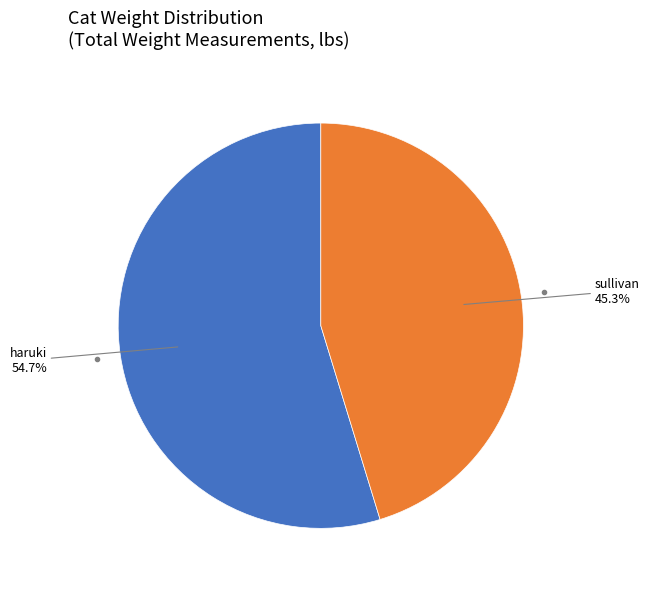

Count the number of slices in the pie.

2